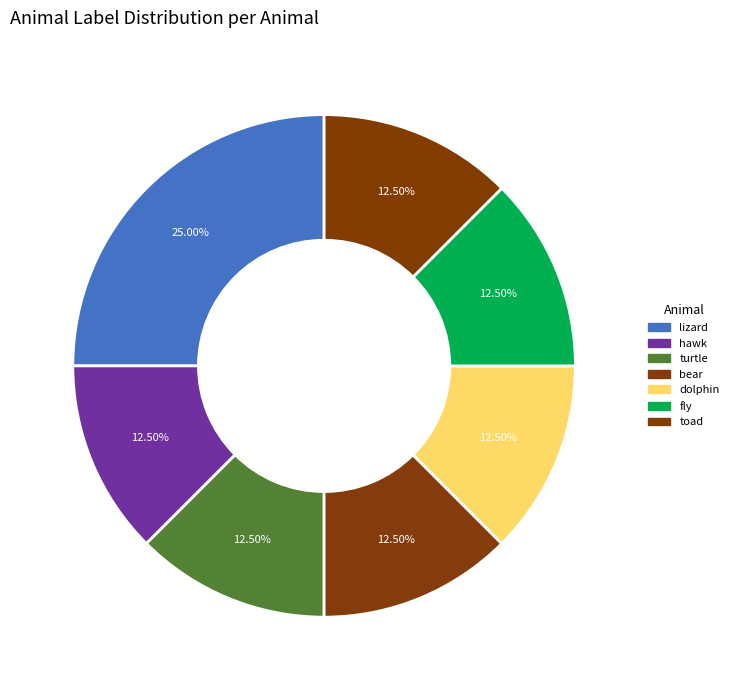

How many segments does this pie chart have?

7